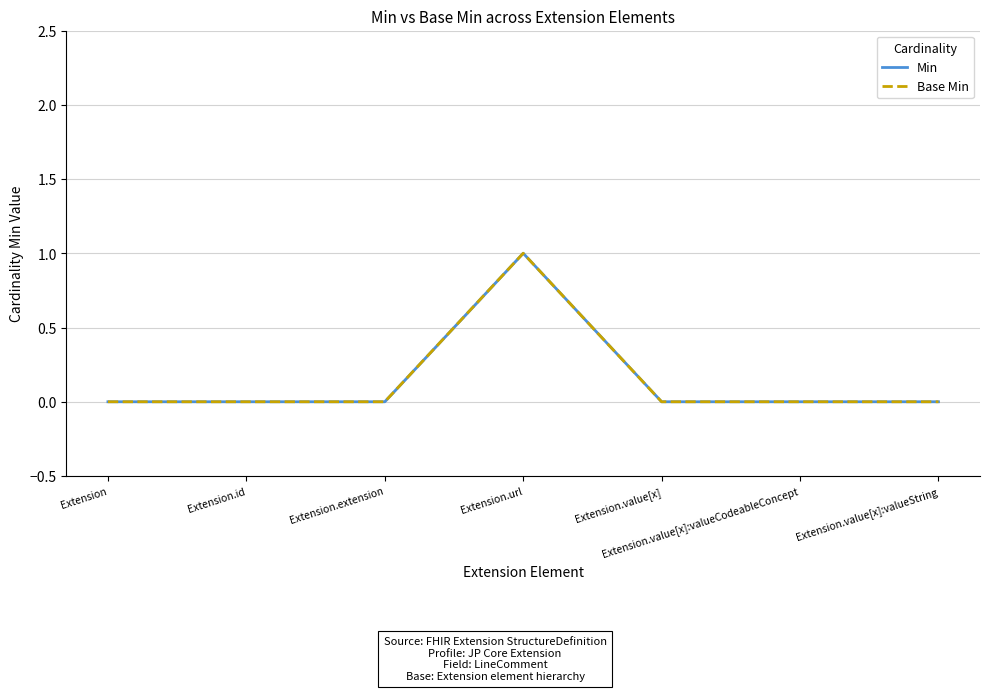

Which label corresponds to the largest value in the chart?

Extension.url